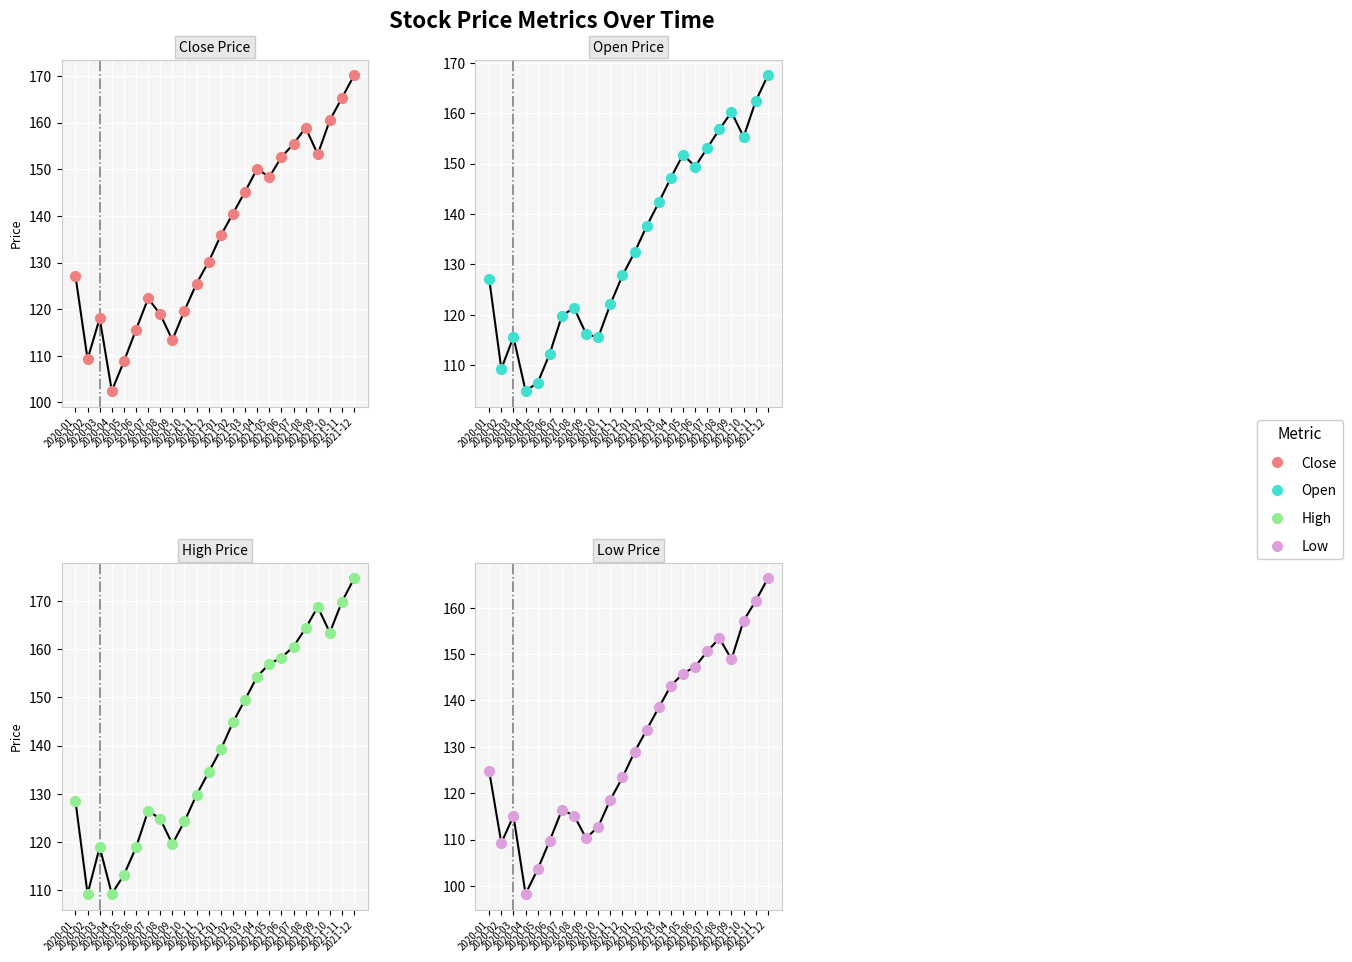

At how many categories does at least one series exceed 151?

9